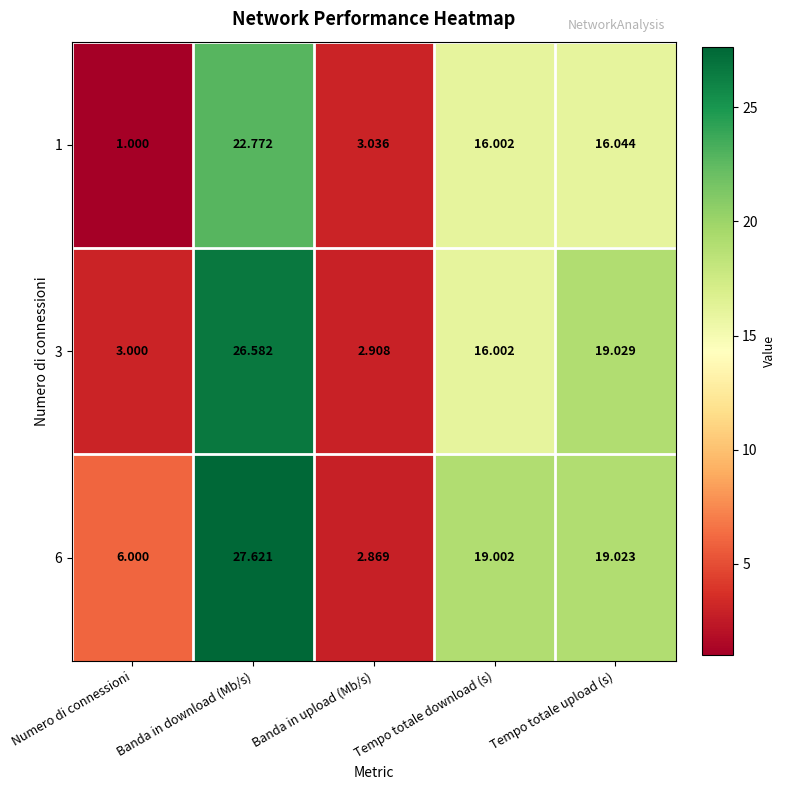

What is the total value across all series at Banda in download (Mb/s)?

77.0